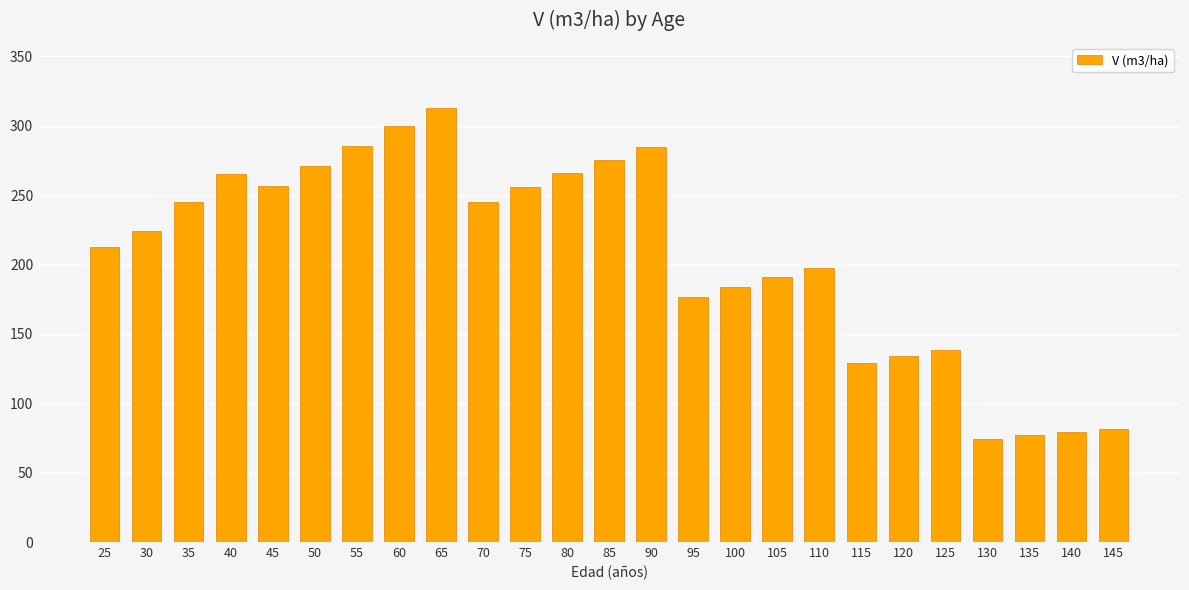

What is the maximum value shown in the chart?

312.9